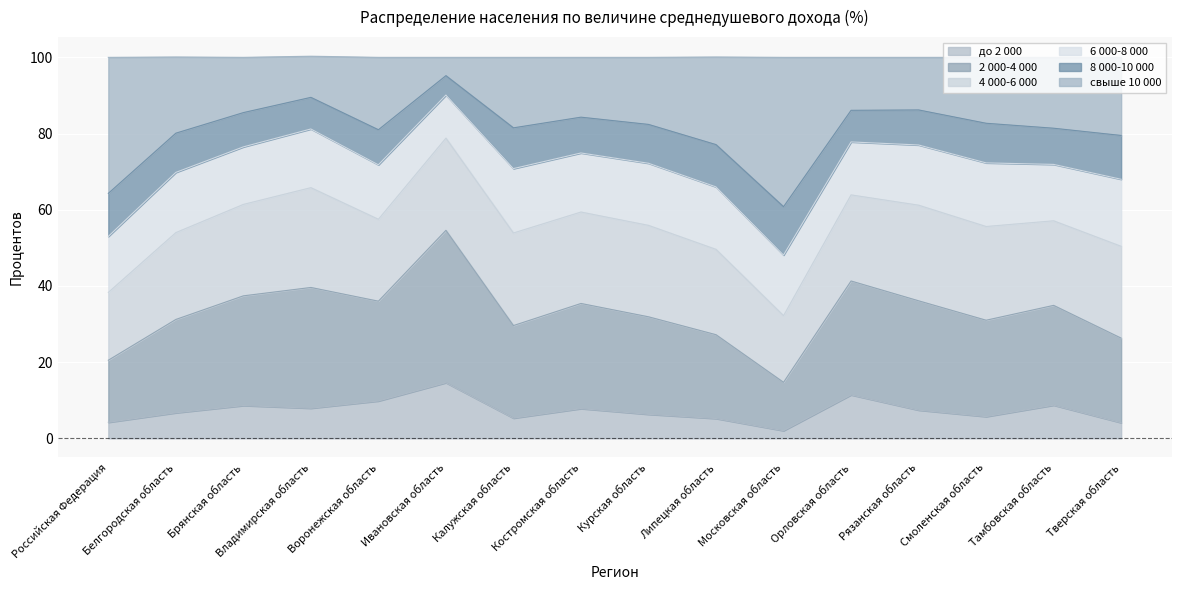

In до 2 000, how many points are lower than both neighbors (excluding endpoints)?

4